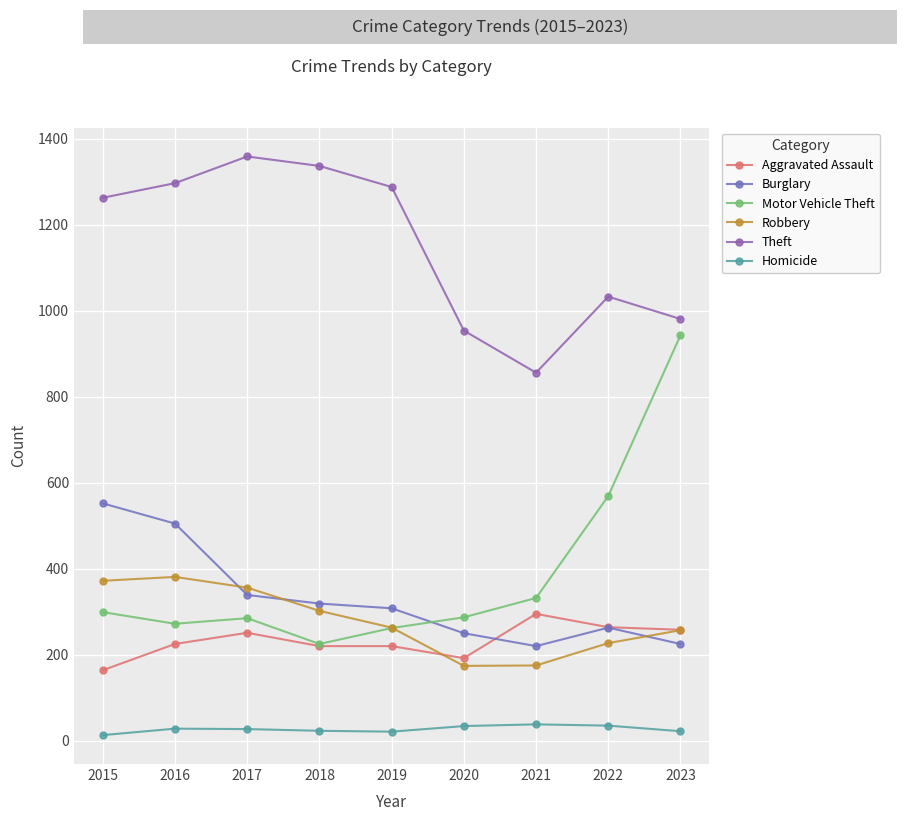

How many distinct data groups are displayed?

6